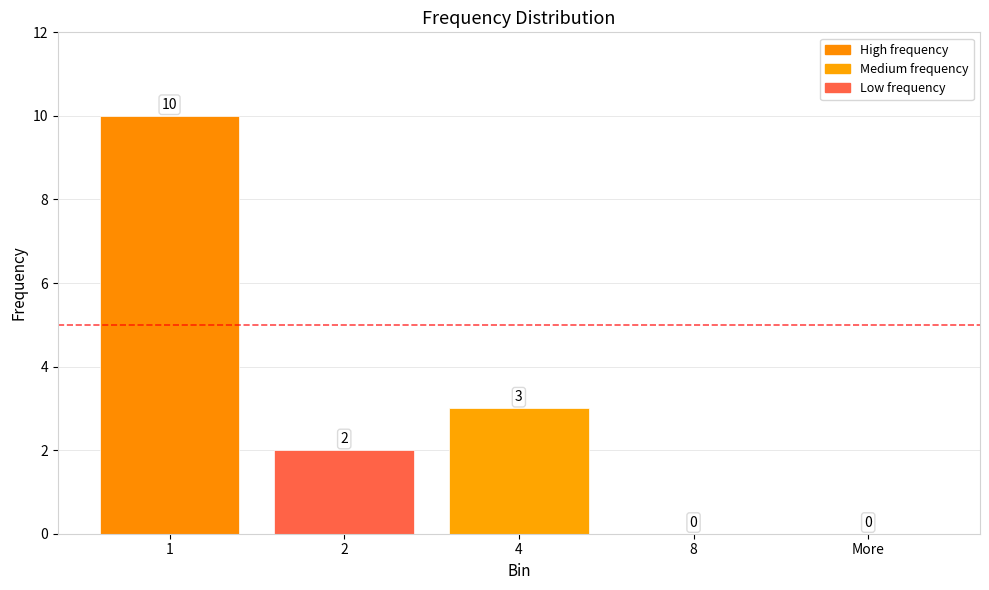

Are the bars horizontal?

No